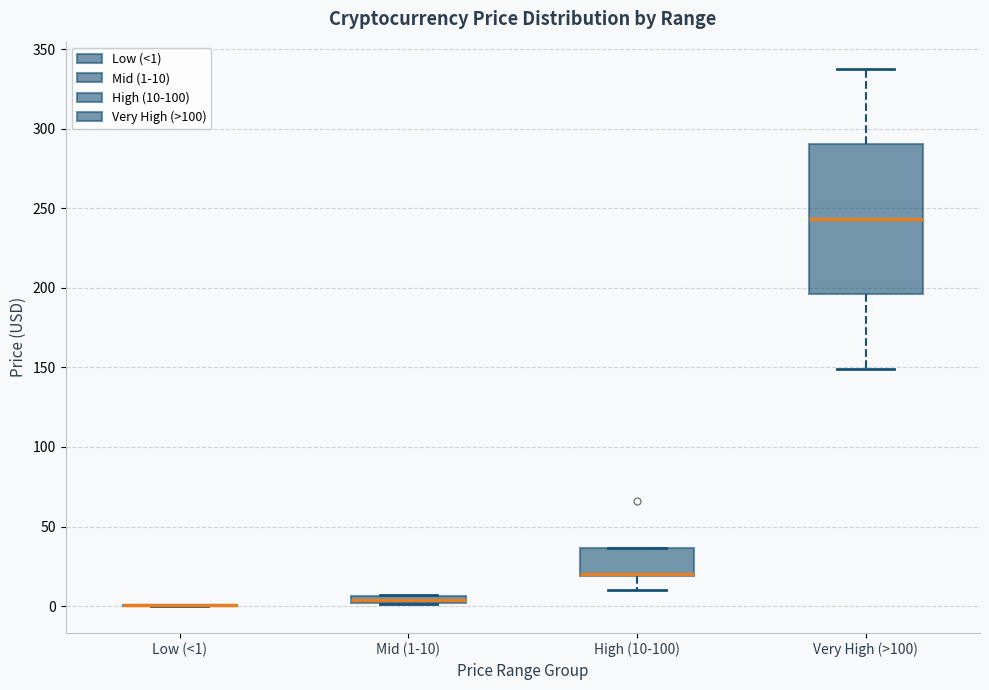

Which box is the tallest, from its lower edge to its upper edge?

Very High (>100)